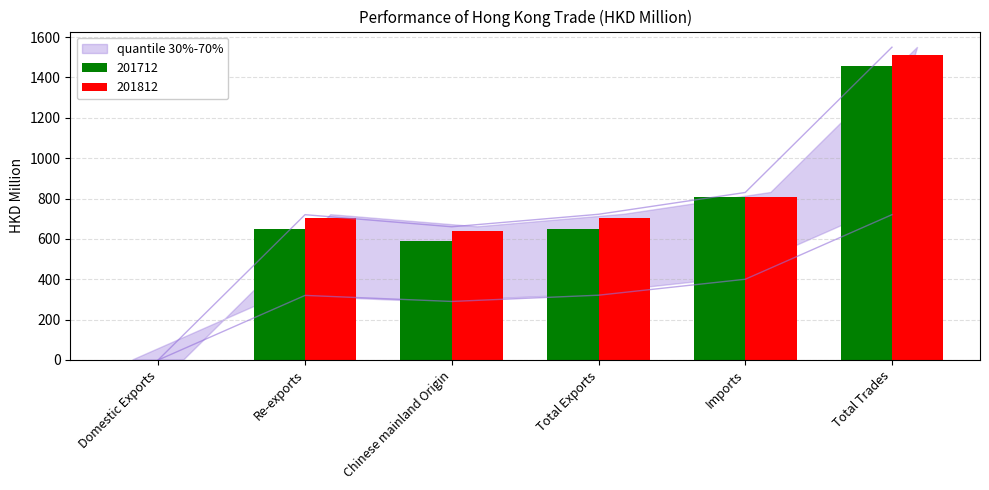

True or false: 201712 has a value of 0.1 at Domestic Exports.

True